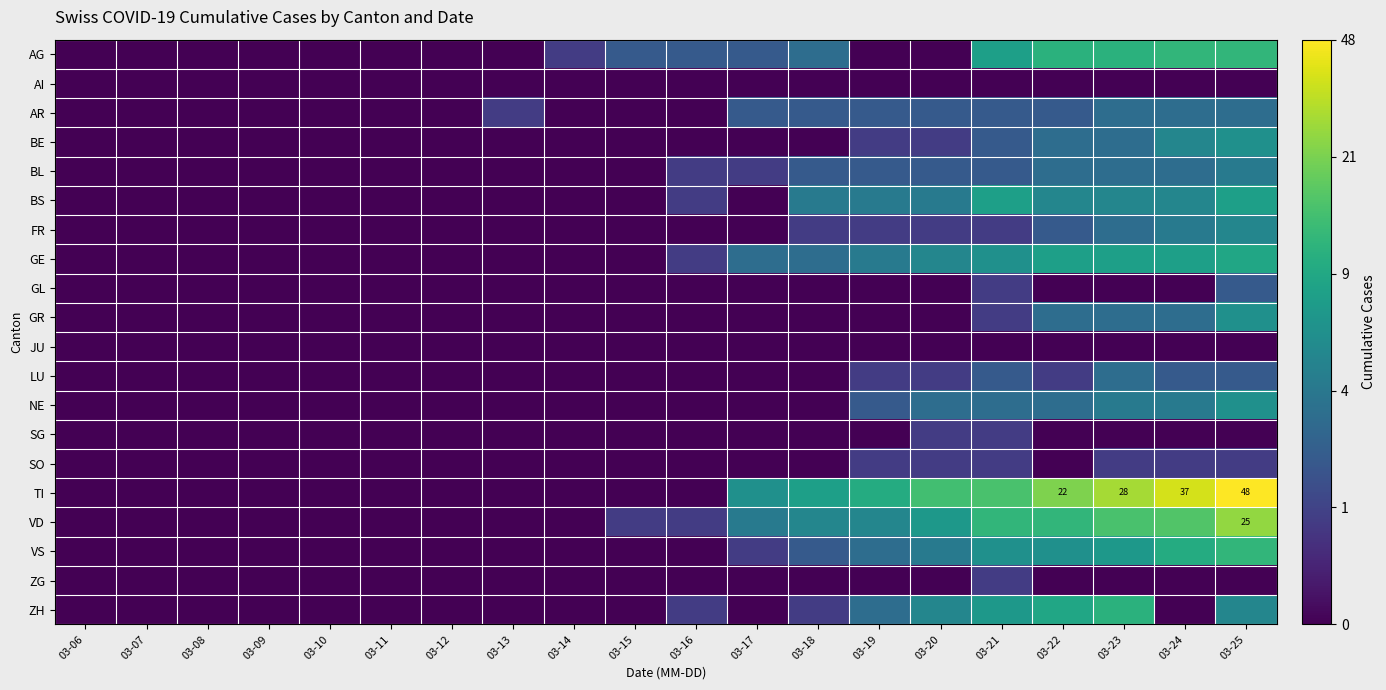

What value does the AG series have at 03-14?

0.7